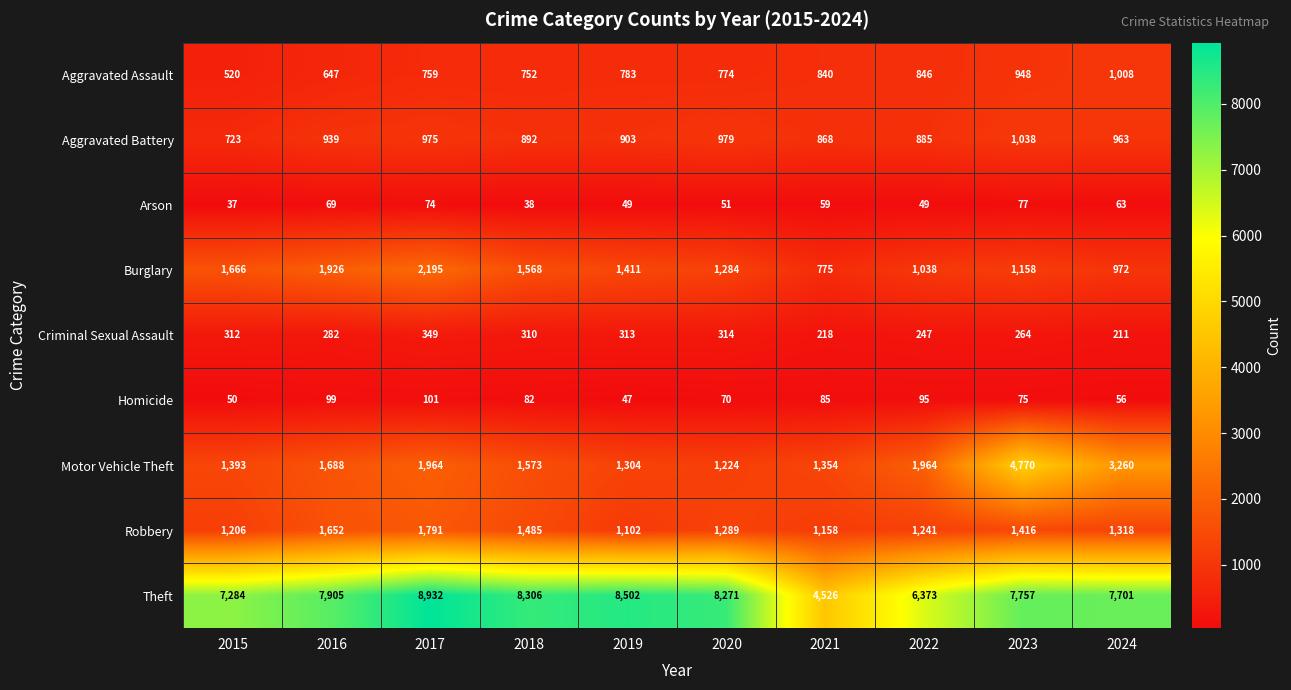

At which category is the sum across all series the highest?

2023